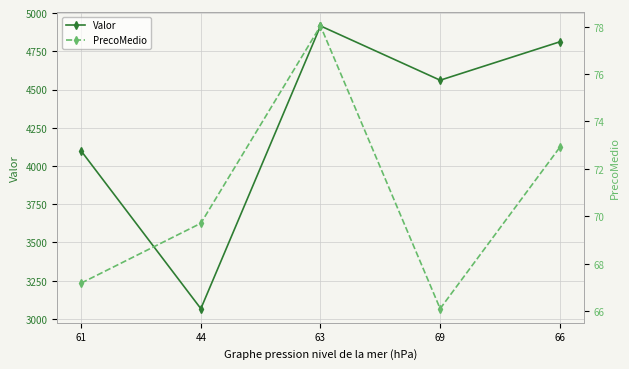

True or false: PrecoMedio has more than 2 interior local peaks.

False